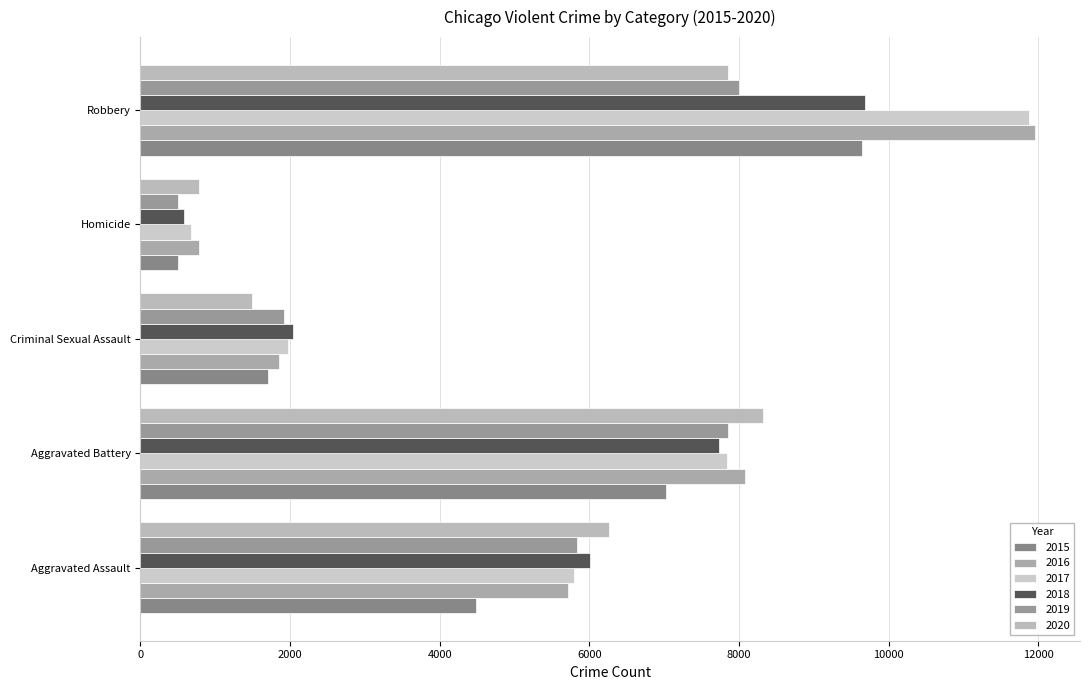

Where does the 2016 series first go above 5713?

Aggravated Battery